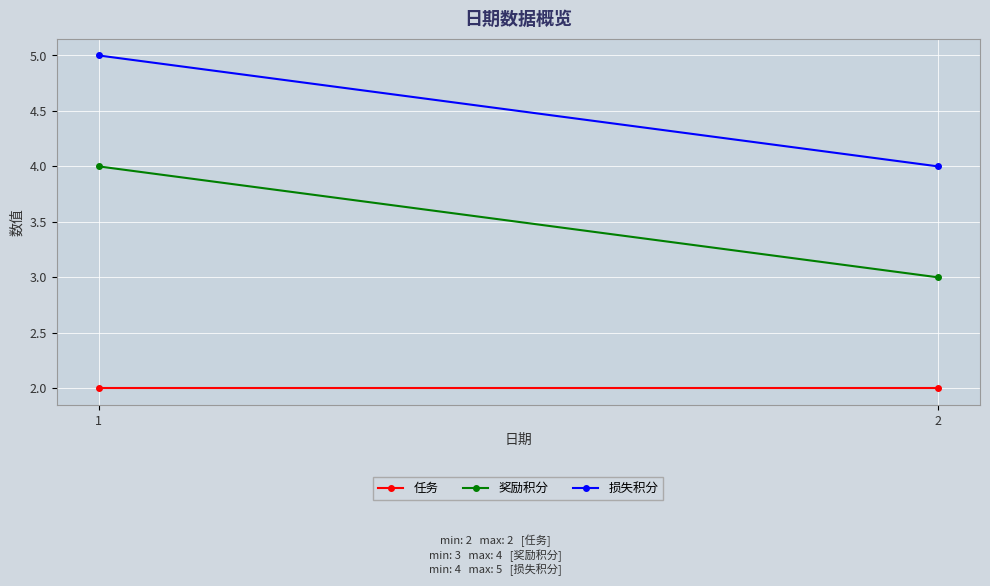

Which series changed the most between 1 and 2?

奖励积分